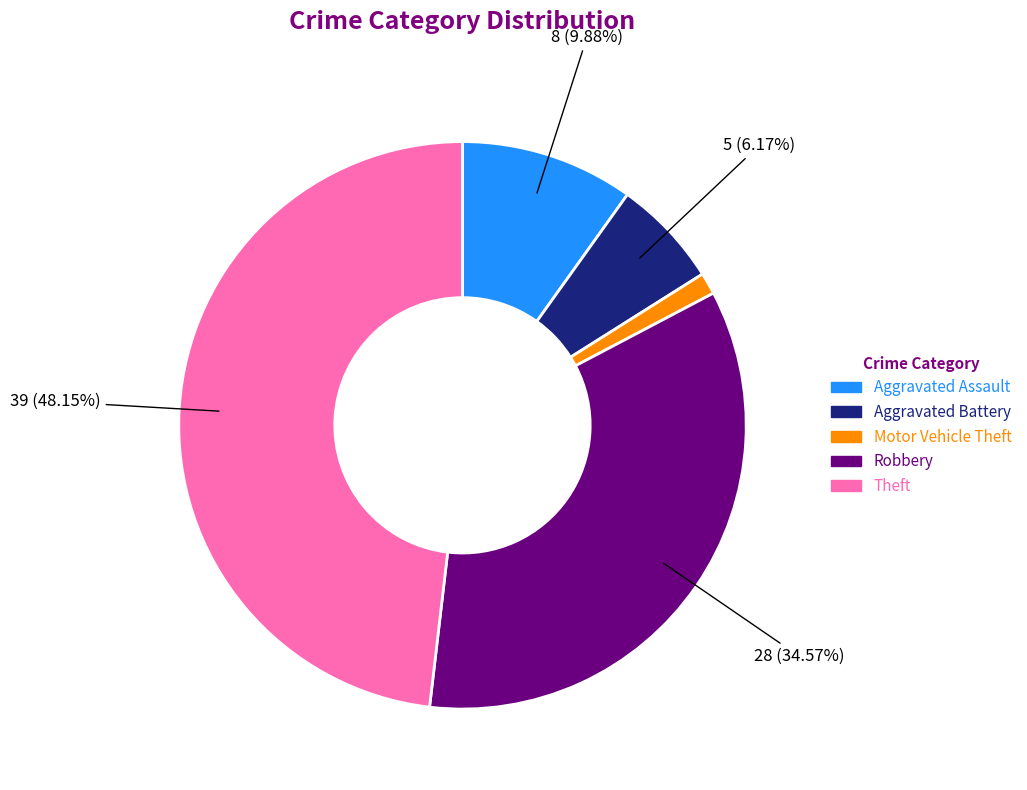

Does Robbery account for over 50% of the chart?

No